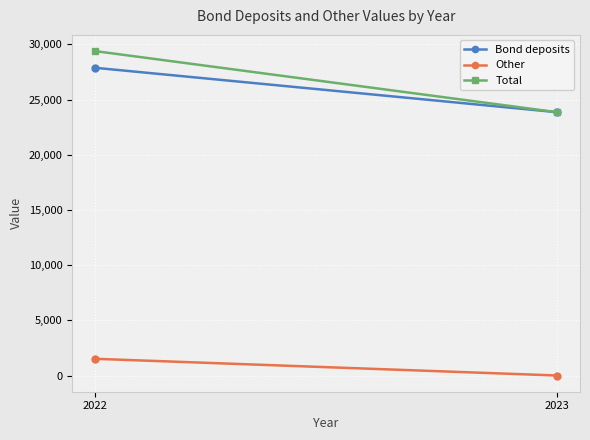

At which category is the sum across all series the highest?

2022